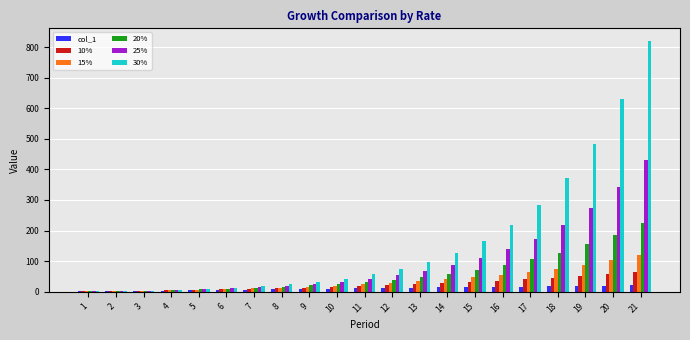

What is the sum of the col_1 values at 4 and 20?

24.0